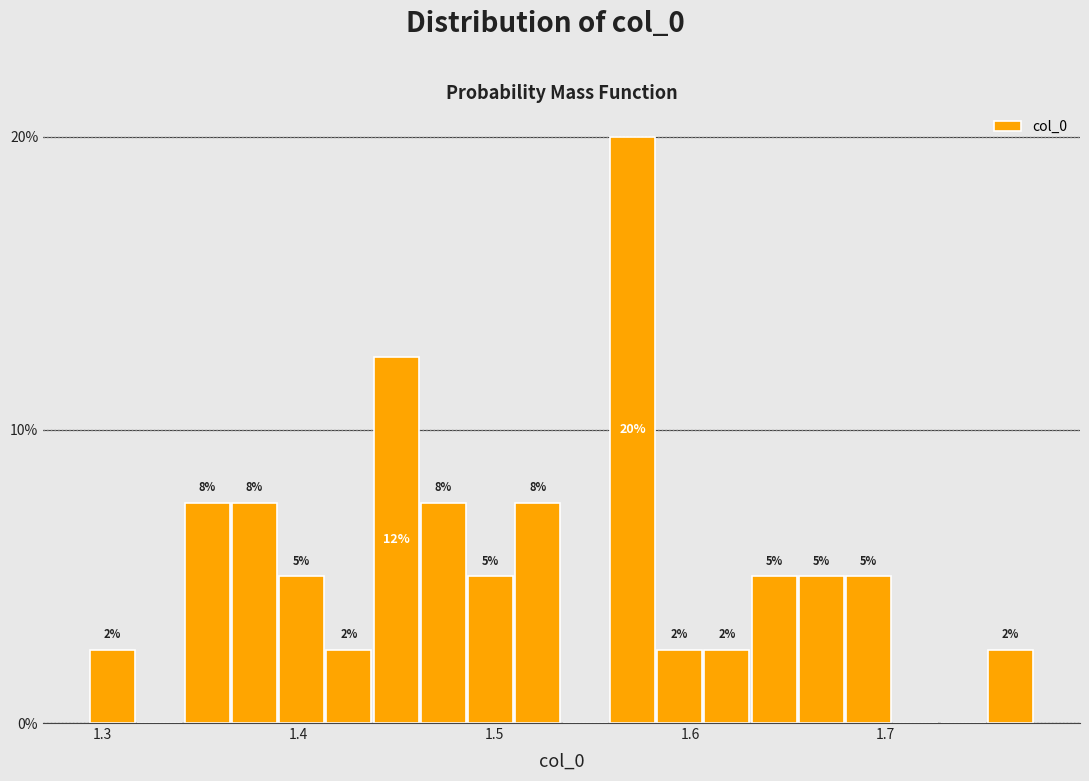

Read against the x-axis, roughly where is the centre of the tallest bar?

1.57